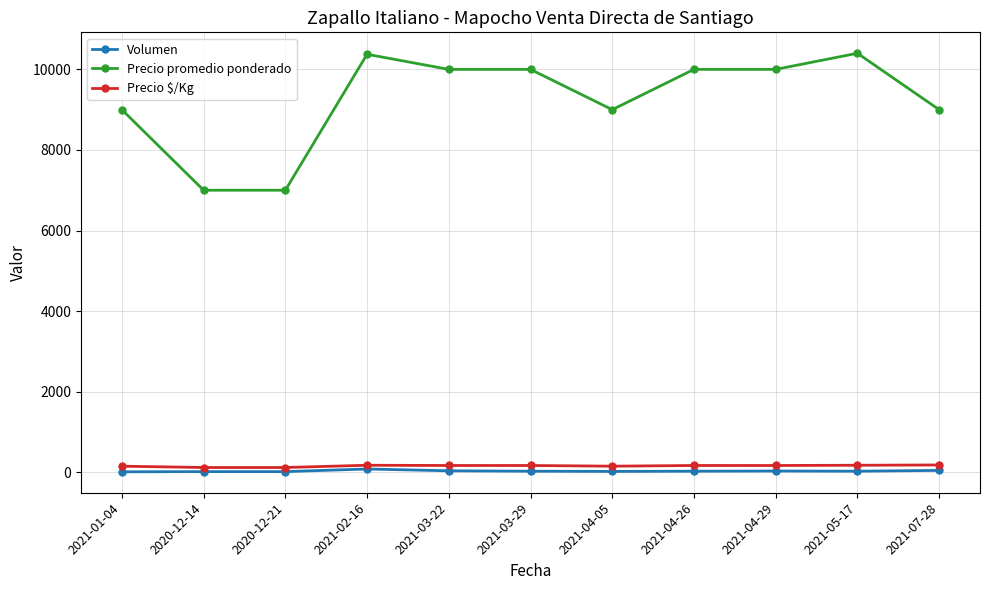

What is the total value across all series at 2021-01-04?

9160